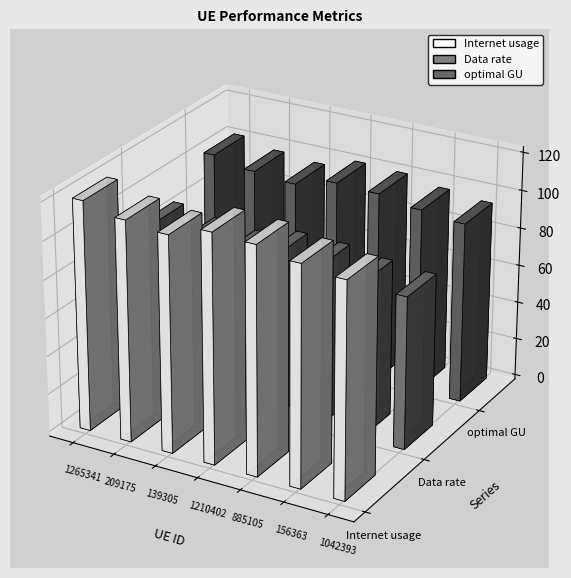

Rank the series by their maximum value, from highest to lowest.

Internet usage, optimal GU, Data rate